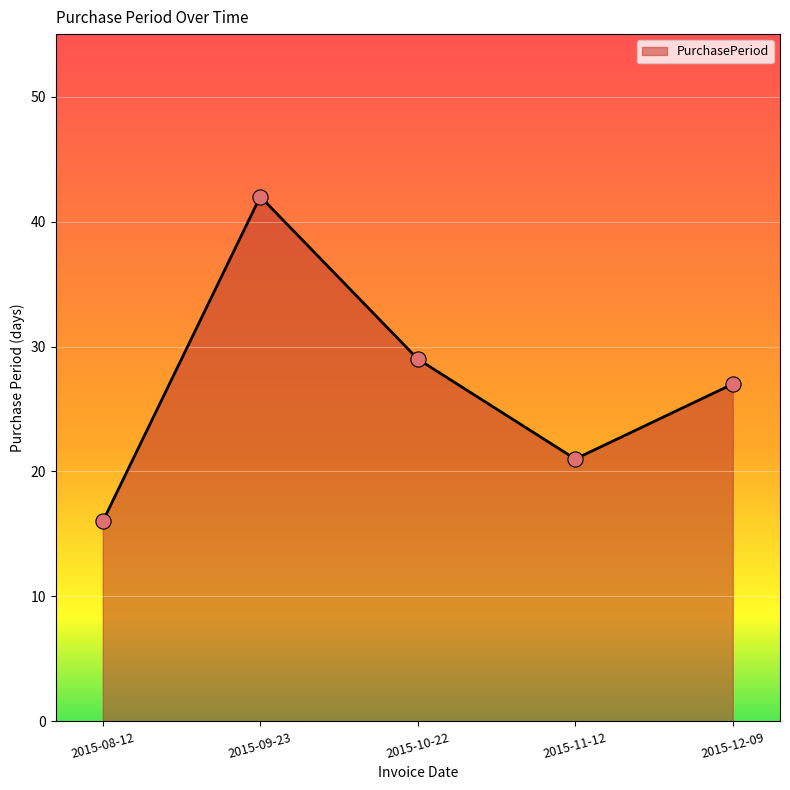

What is the change in value from 2015-08-12 to 2015-09-23?

+26